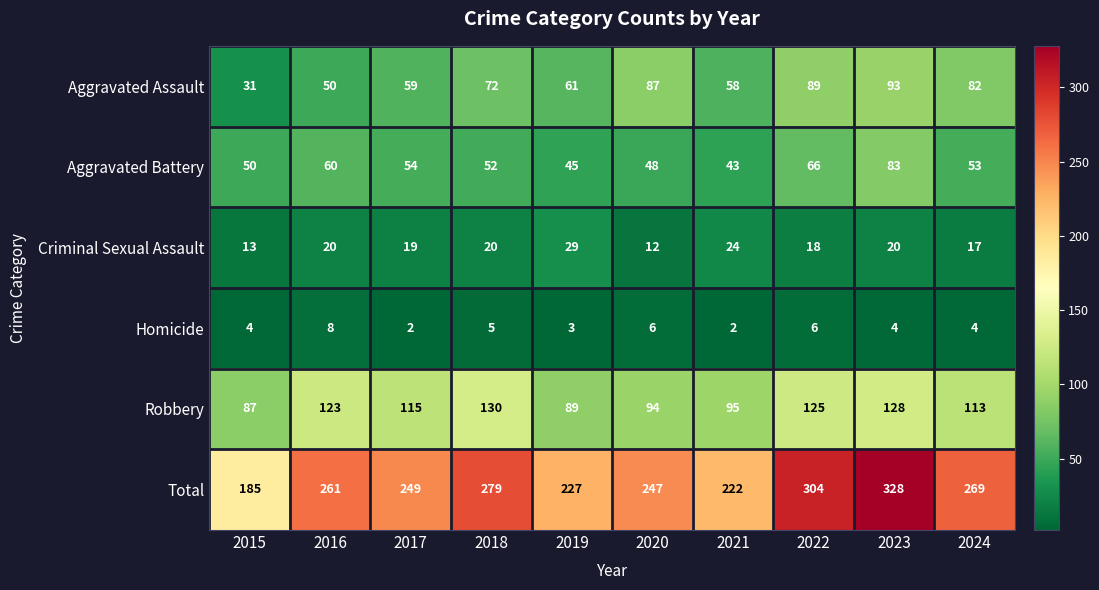

What is the greatest value displayed?

328